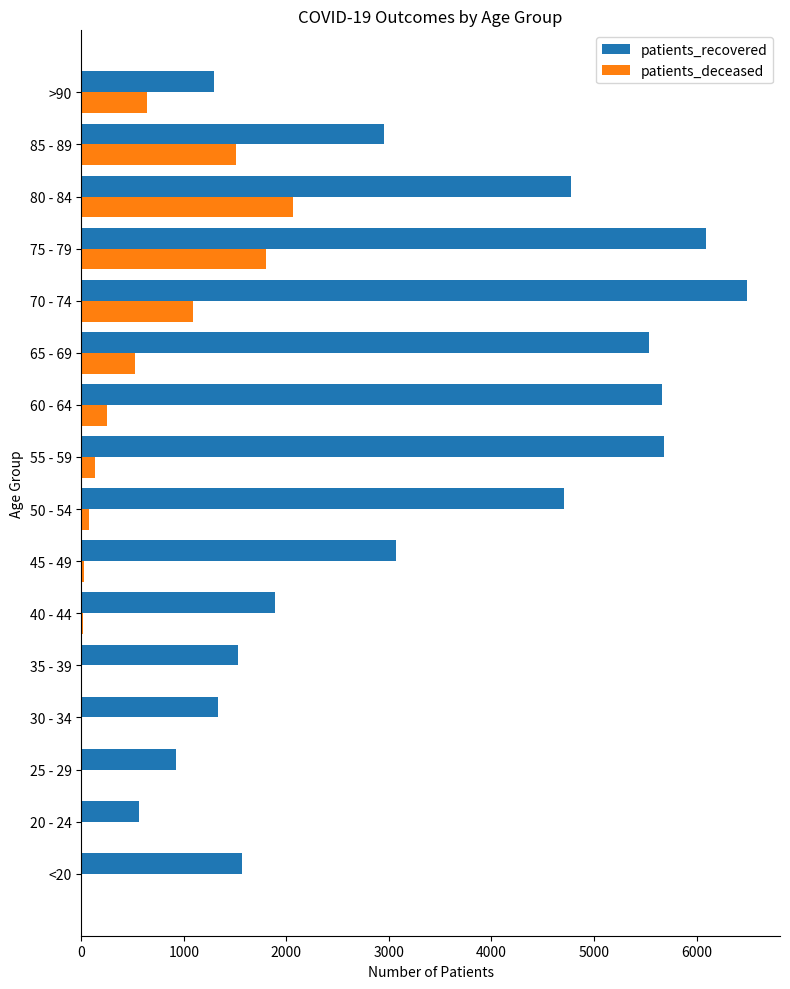

What are all the series names shown in the legend?

patients_recovered, patients_deceased